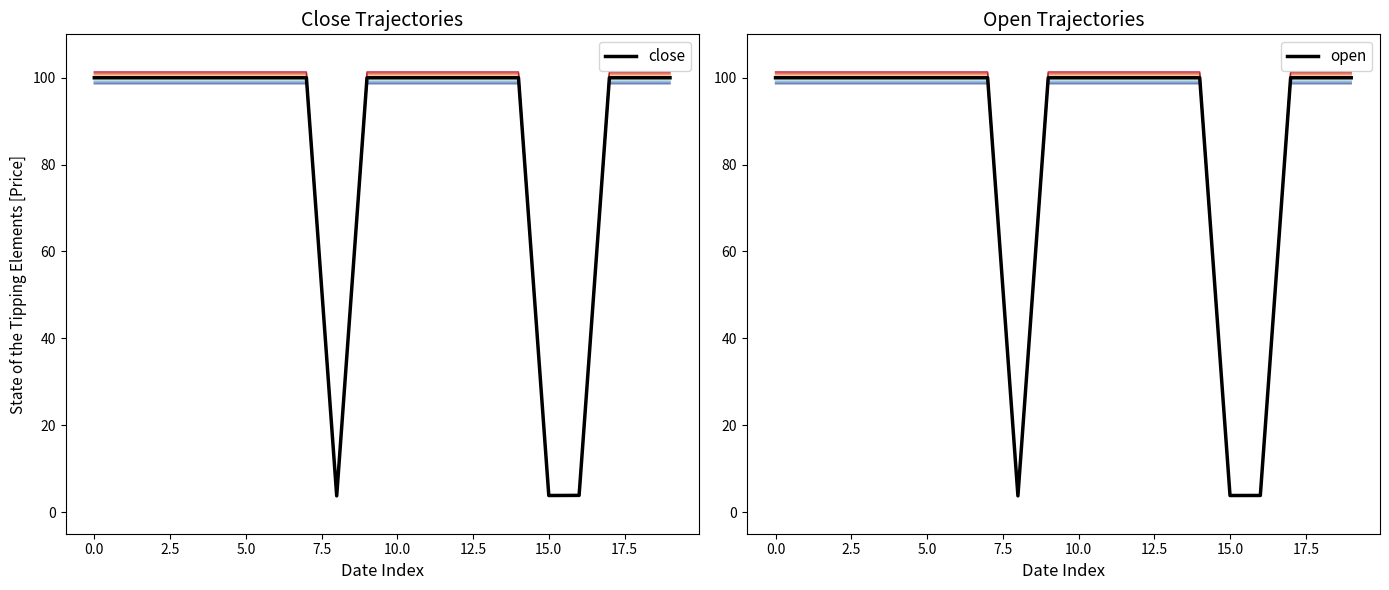

List the series in order of their overall mean, lowest first.

open, close